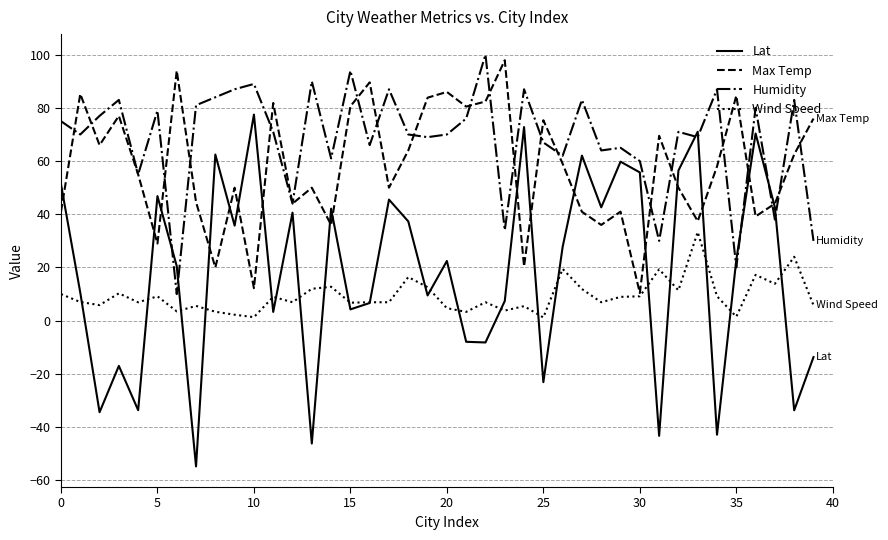

How many lines are shown in the chart?

4